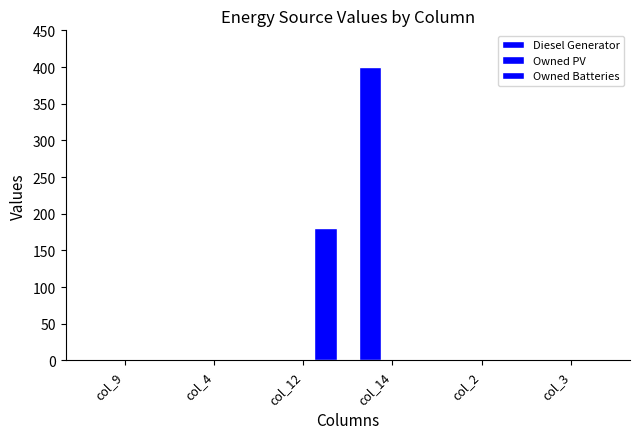

Read the Diesel Generator value at col_14.

400